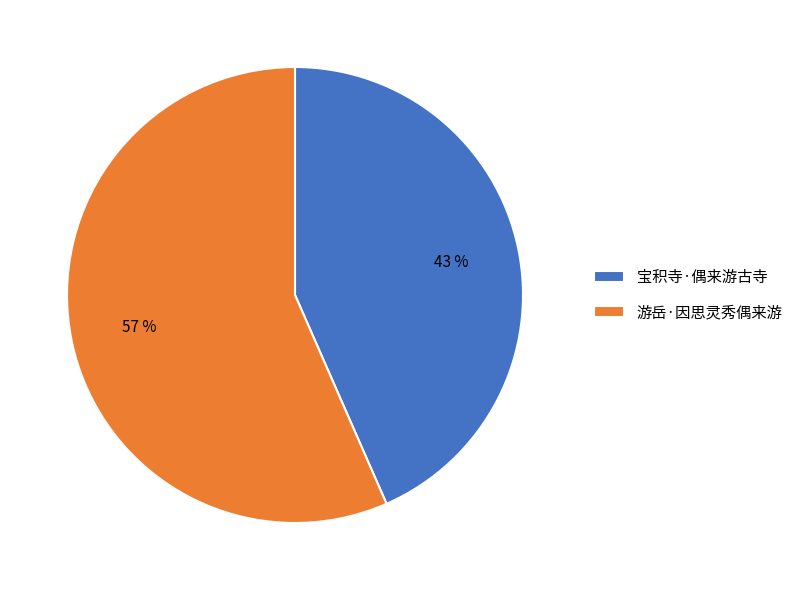

How many slices are in this pie chart?

2